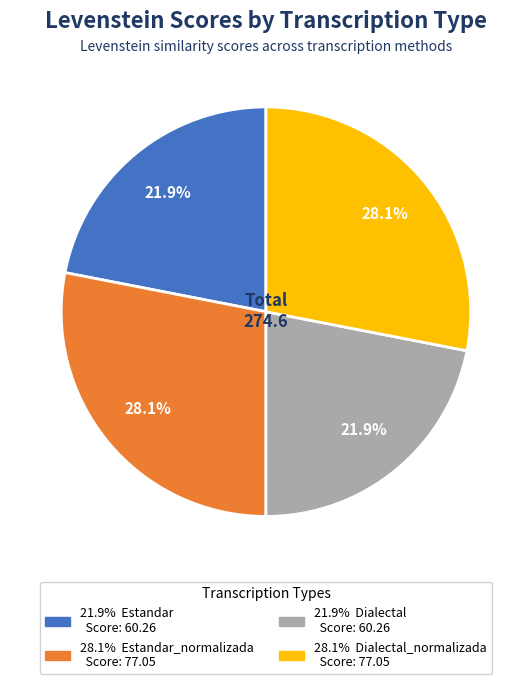

Does any single category account for the majority?

No